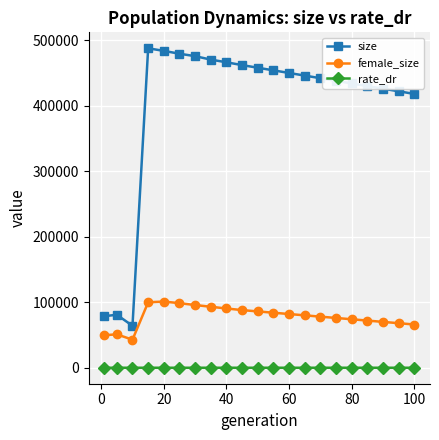

Does the chart have visible grid lines?

Yes